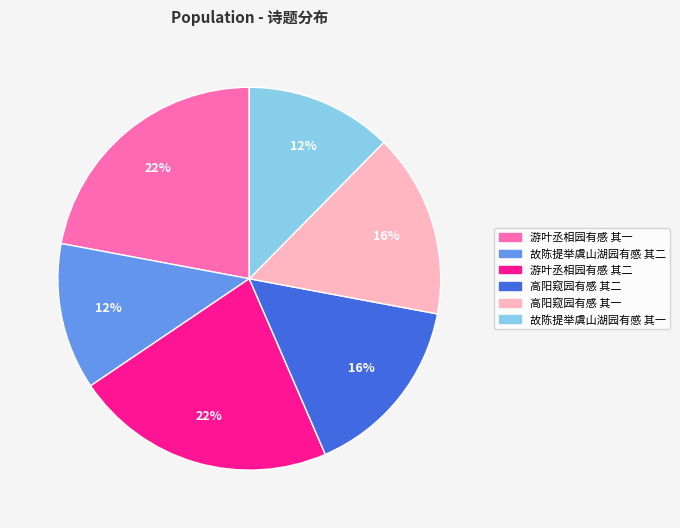

To the nearest percent, what percentage of the pie is 高阳窥园有感 其一?

16%